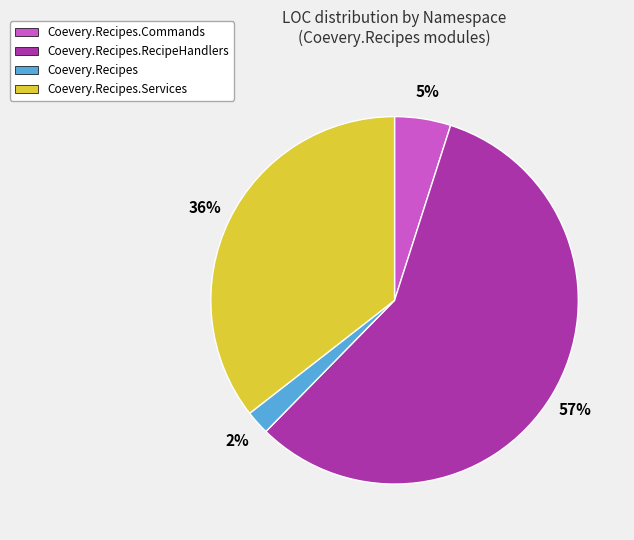

Is there any slice that represents more than half of the pie?

Yes